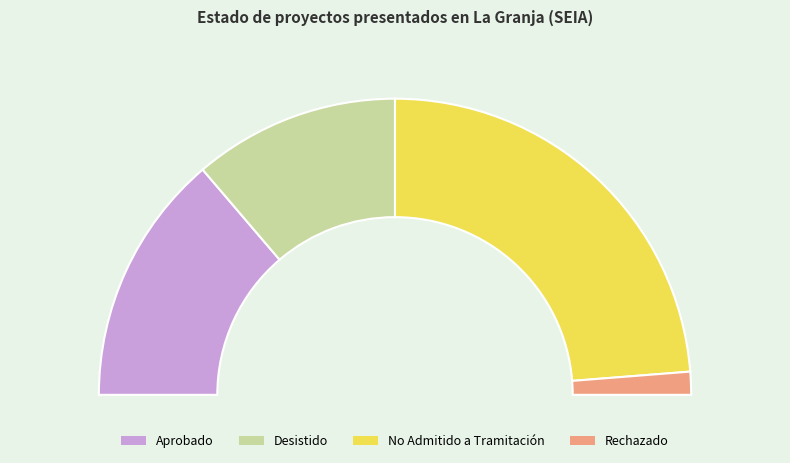

Does DIA represent more than half of the total?

Yes